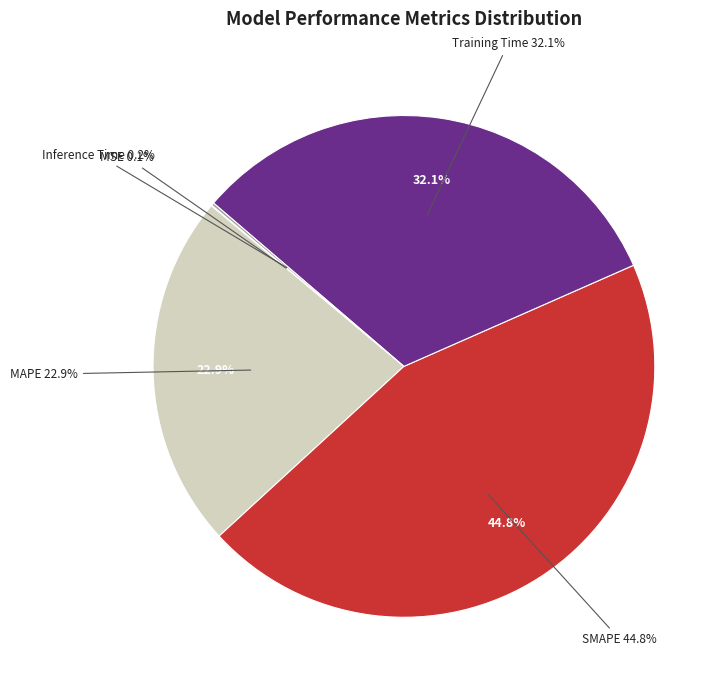

What is the largest slice in the pie chart?

SMAPE